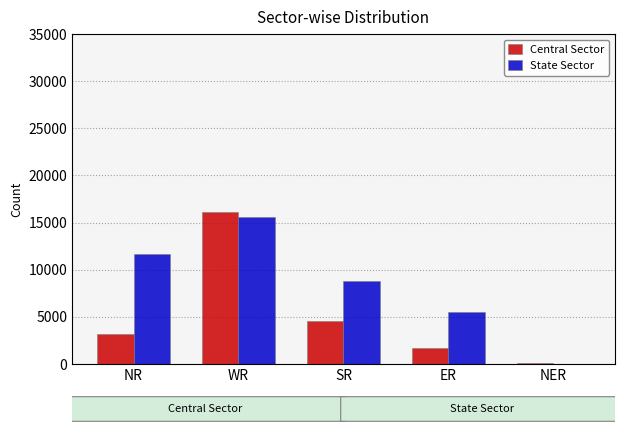

What is the maximum value for Central Sector?

16149